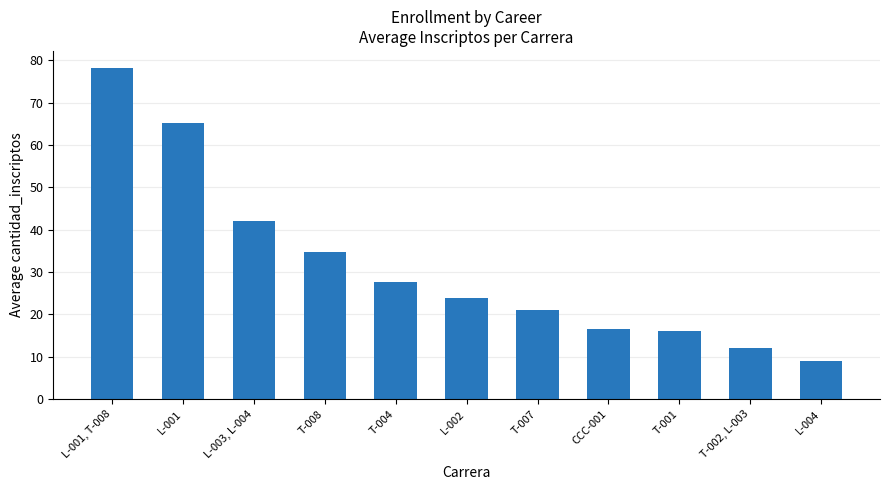

What is the label of the 1st bar from the left?

L-001, T-008